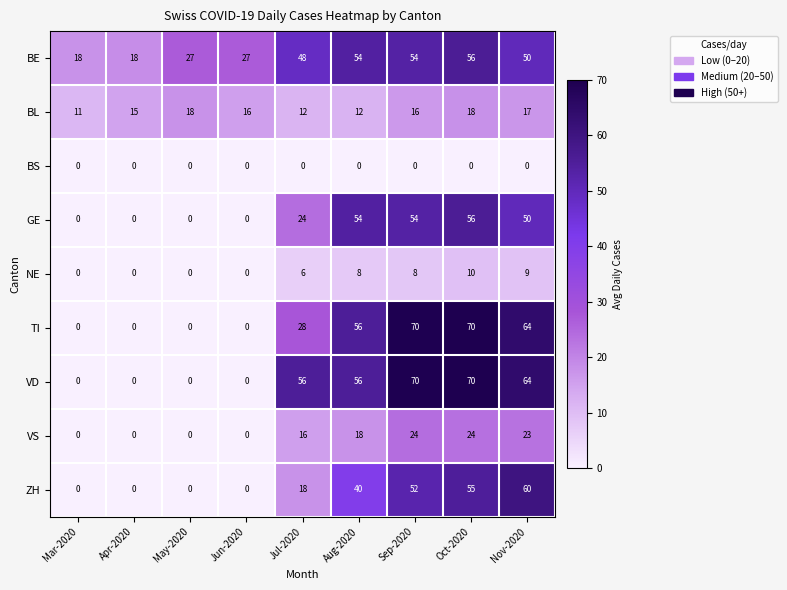

What is the greatest value displayed?

70